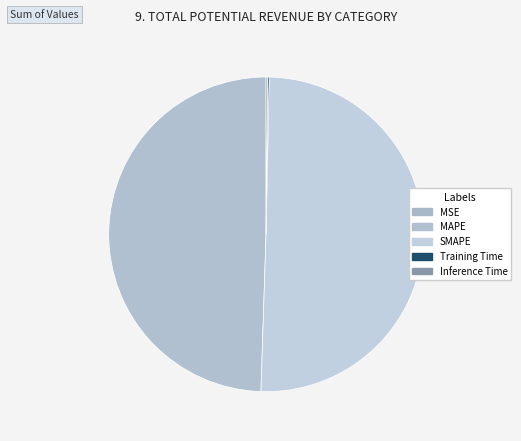

Which has a higher value, MSE or Inference Time?

Inference Time